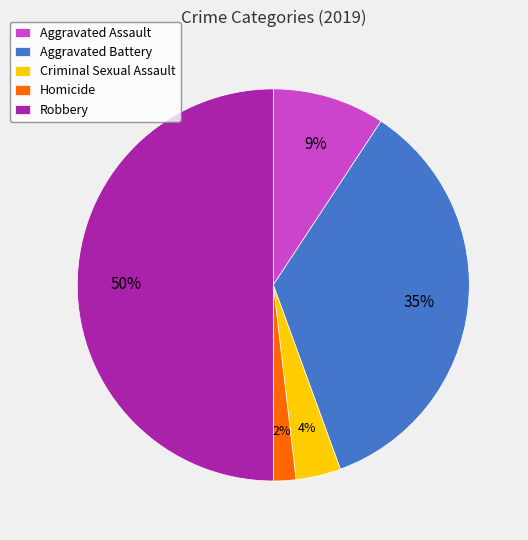

To the nearest percent, what is the difference between the Criminal Sexual Assault and Homicide slice percentages?

2%